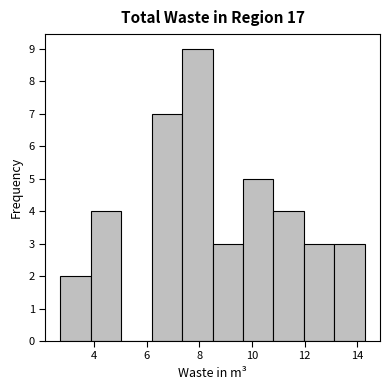

Over which range of the x-axis is the bar tallest?

7.4 to 8.4